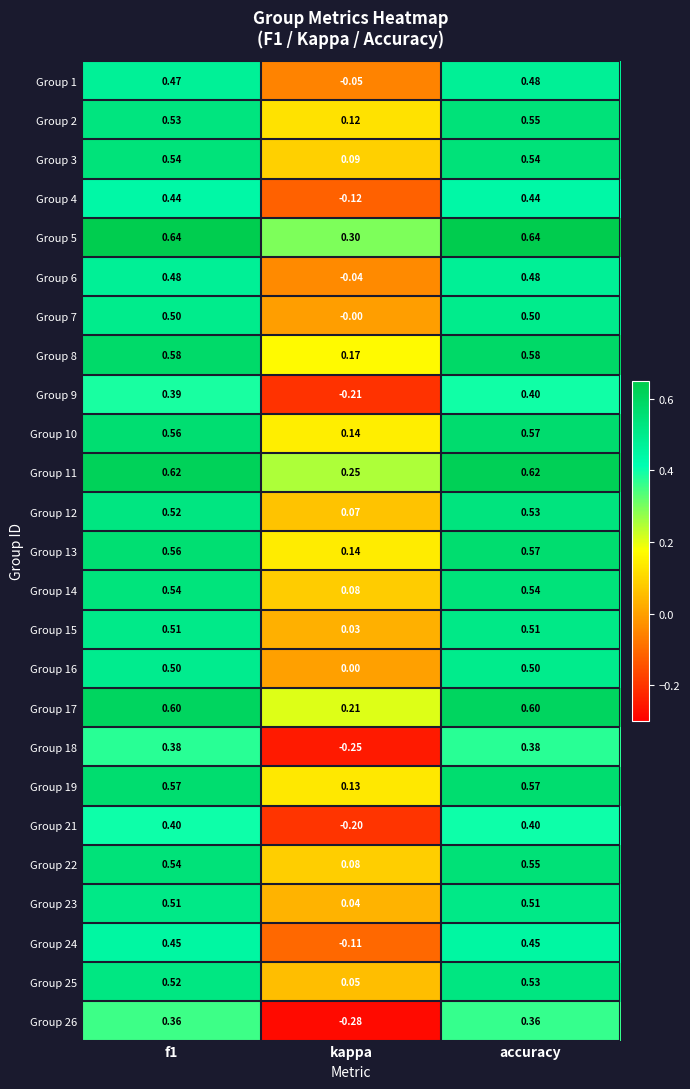

How many values in the Group 1 series exceed 0?

2